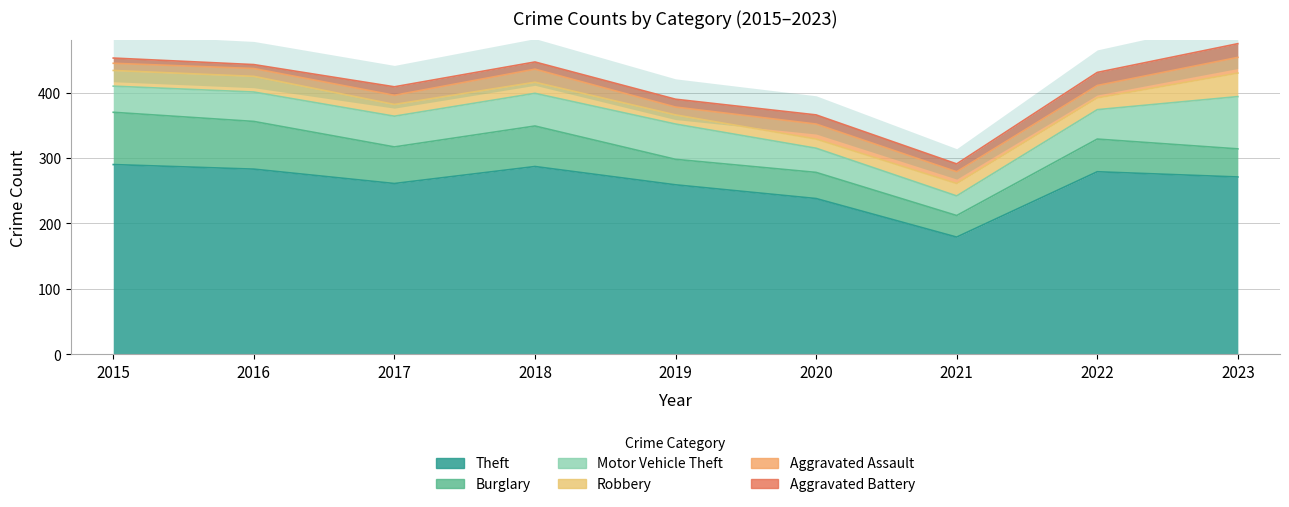

At which category is the sum across all series the highest?

2023